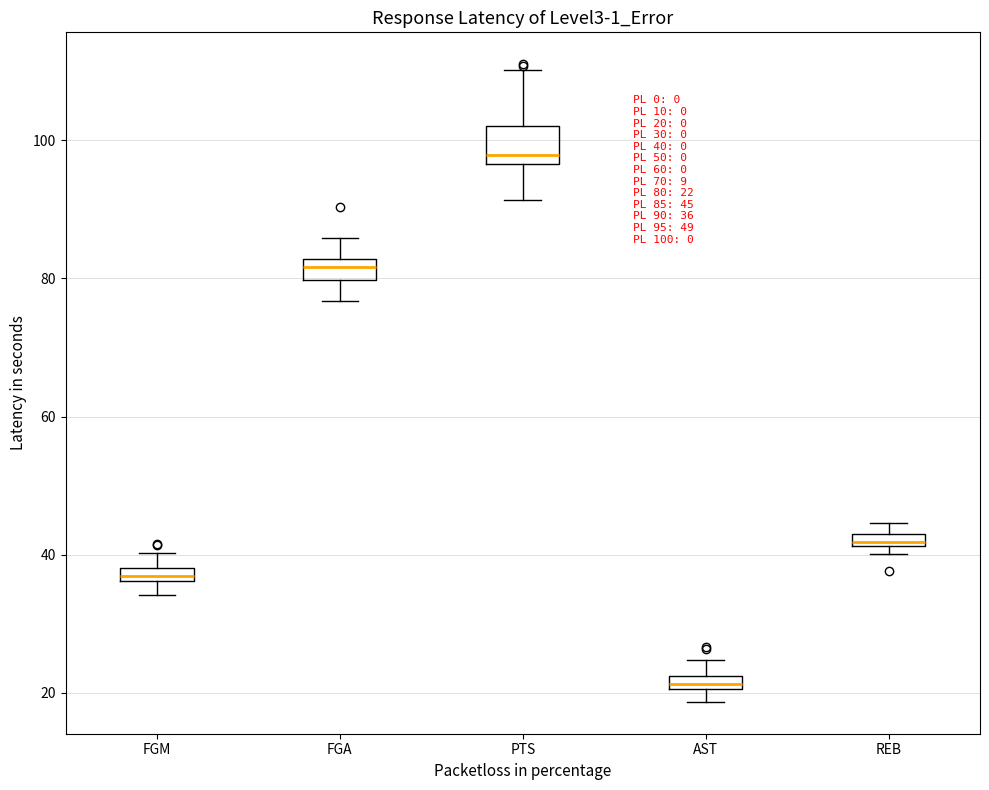

Which box is the tallest, from its lower edge to its upper edge?

PTS